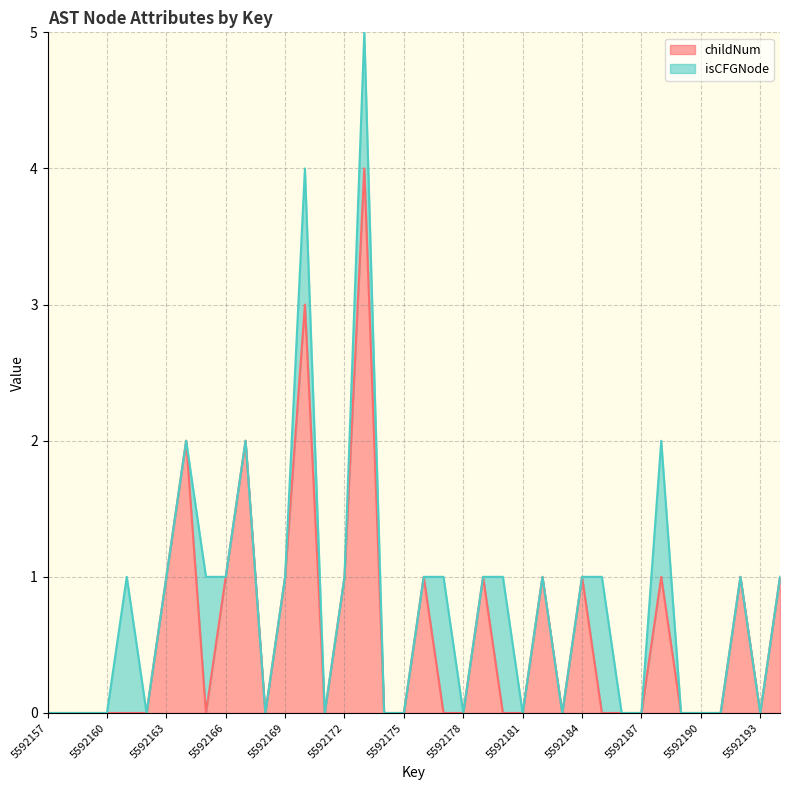

Reading left to right, list all the values displayed in this chart.

5592157=0	5592158=0	5592159=0	5592160=0	5592161=0	5592162=0	5592163=1	5592164=2	5592165=0	5592166=1	5592167=2	5592168=0	5592169=1	5592170=3	5592171=0	5592172=1	5592173=4	5592174=0	5592175=0	5592176=1	5592177=0	5592178=0	5592179=1	5592180=0	5592181=0	5592182=1	5592183=0	5592184=1	5592185=0	5592186=0	5592187=0	5592188=1	5592189=0	5592190=0	5592191=0	5592192=1	5592193=0	5592194=1